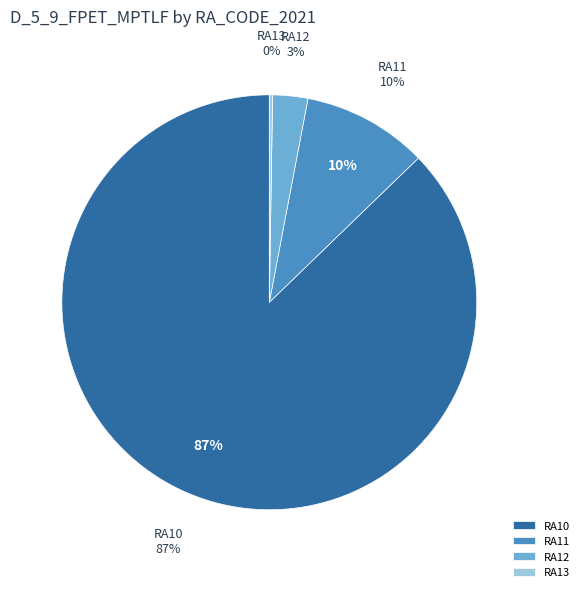

Is it true that RA12 is 13% of the pie?

False